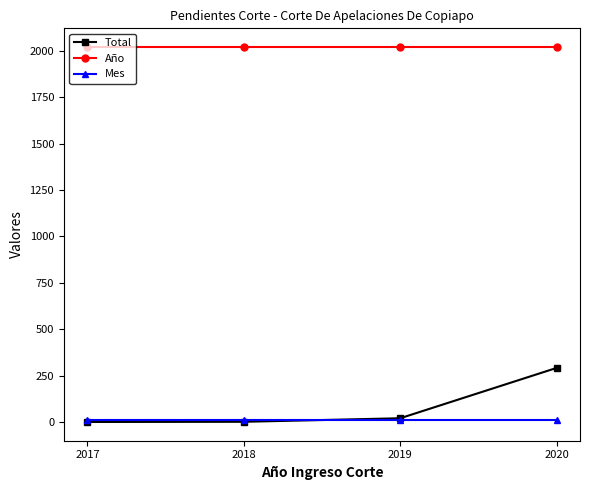

What is the average value of the Mes series?

9